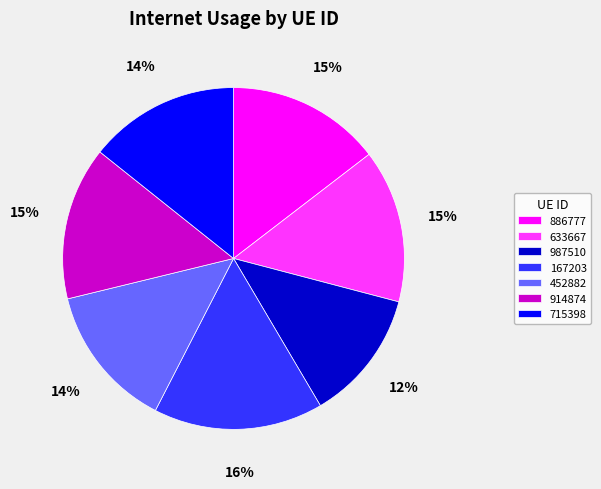

Do 886777 and 167203 together represent more than half of the pie?

No